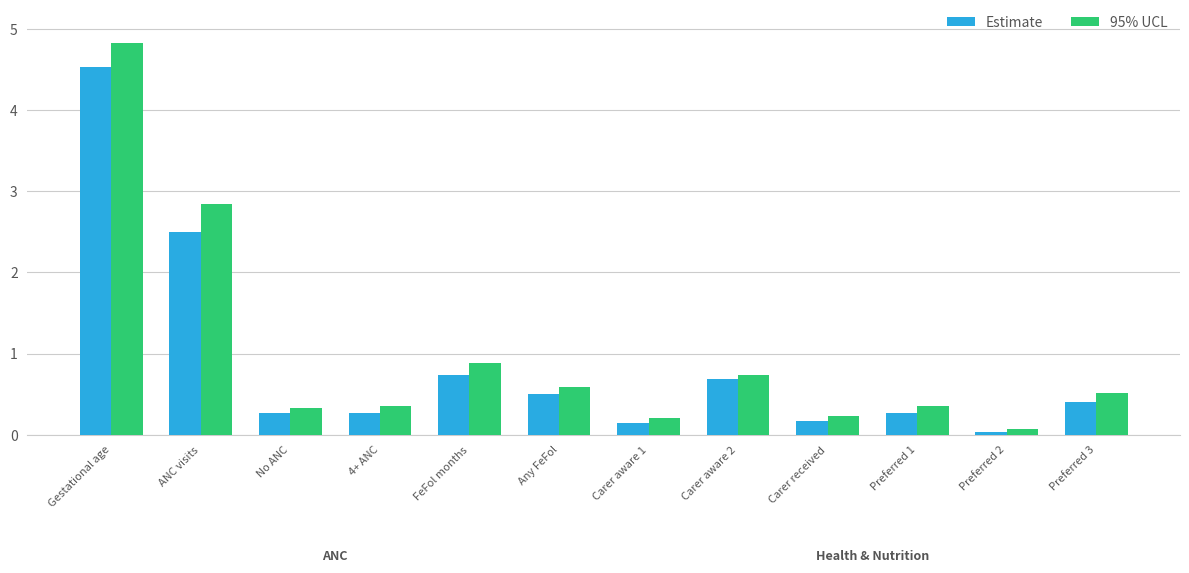

List the series in order of their peak value, highest first.

95% UCL, Estimate